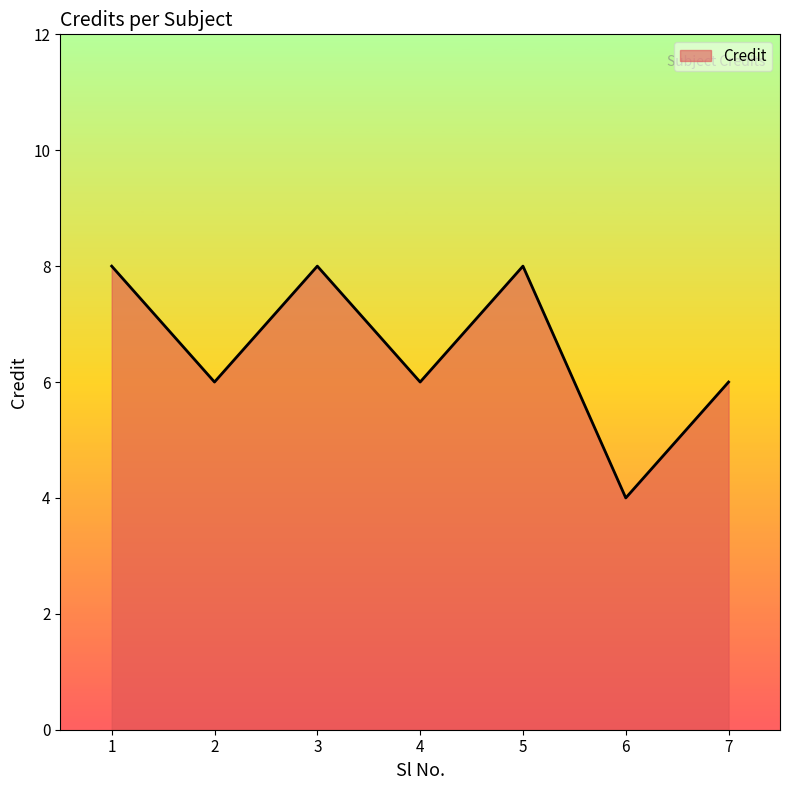

The chart shows a value of 6 at 7. True or false?

True